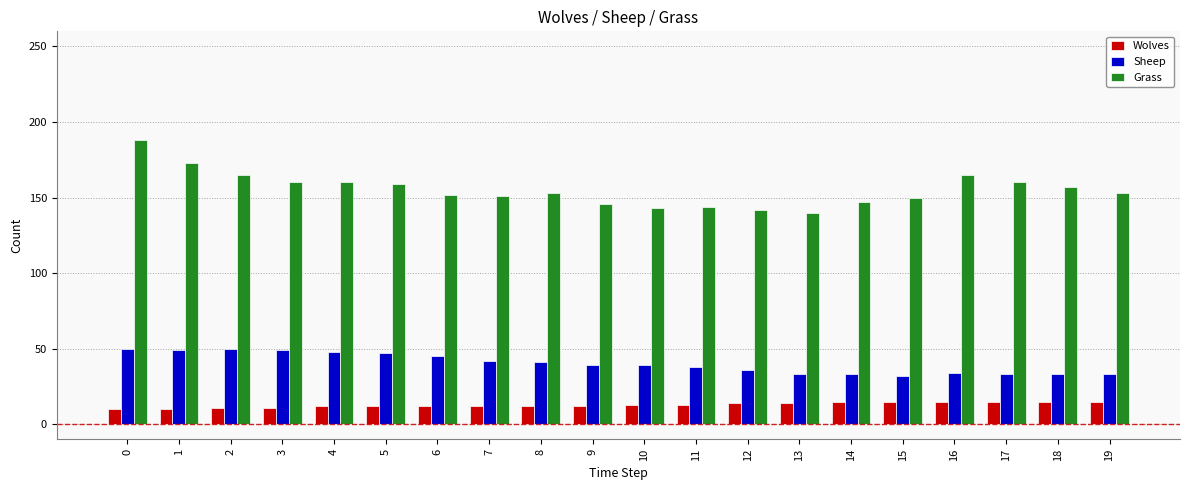

Read the Grass value at 13, to the nearest 10.

140